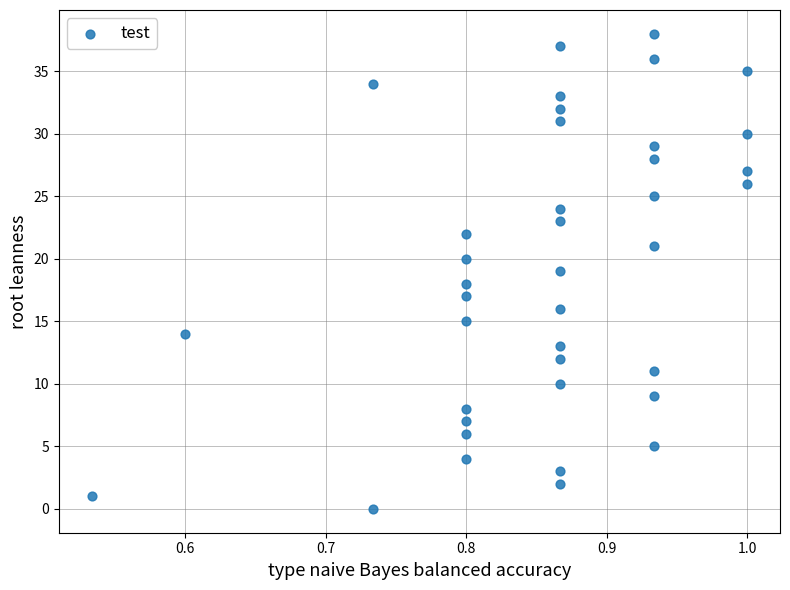

What is the range of Y values (max minus min)?

38